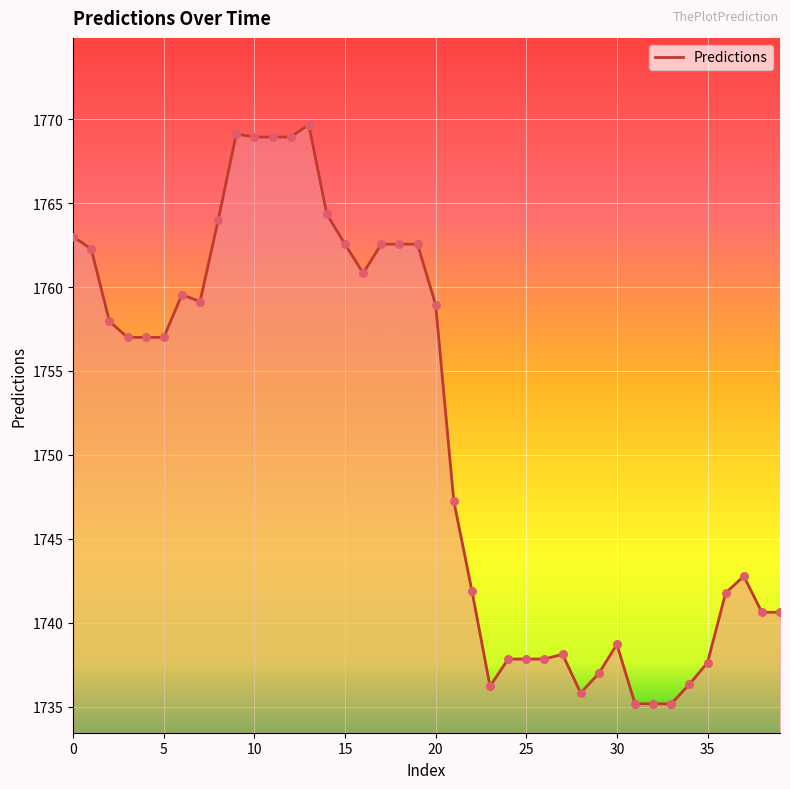

Which has a higher value, 10 or 24?

10